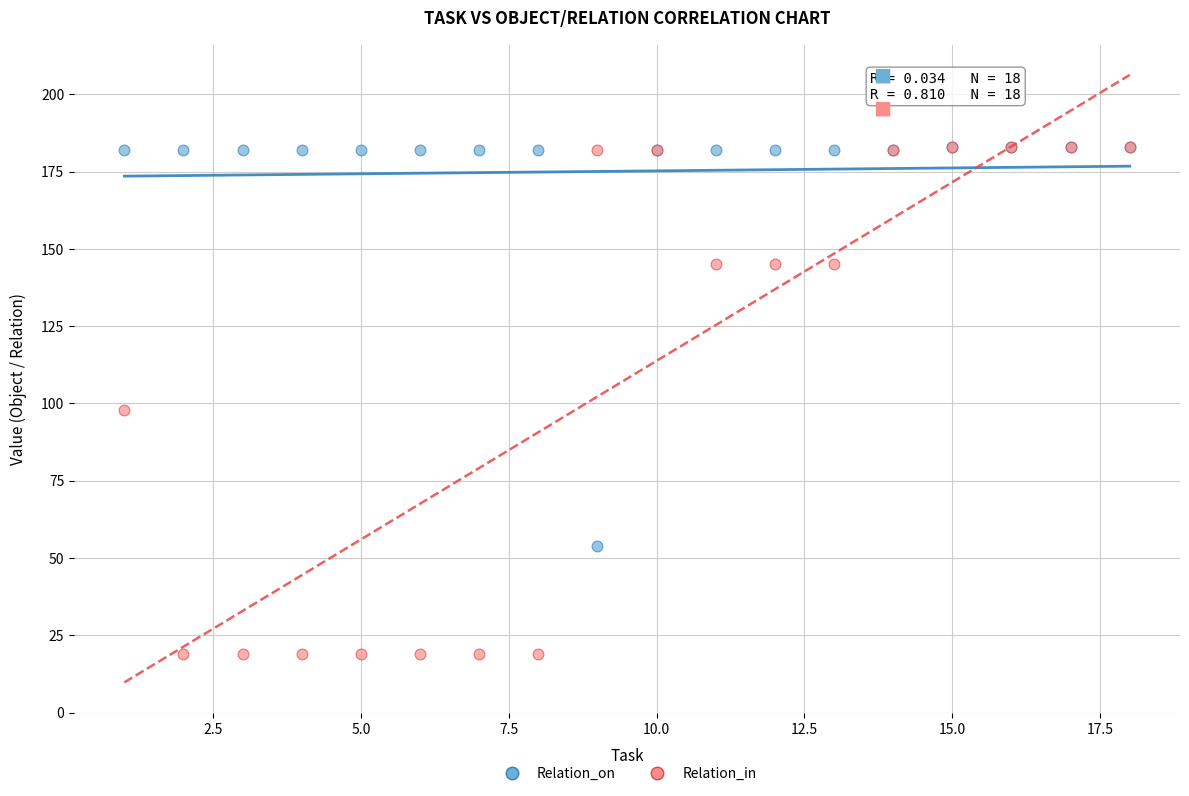

Which series has the widest spread of Y values?

Relation_in